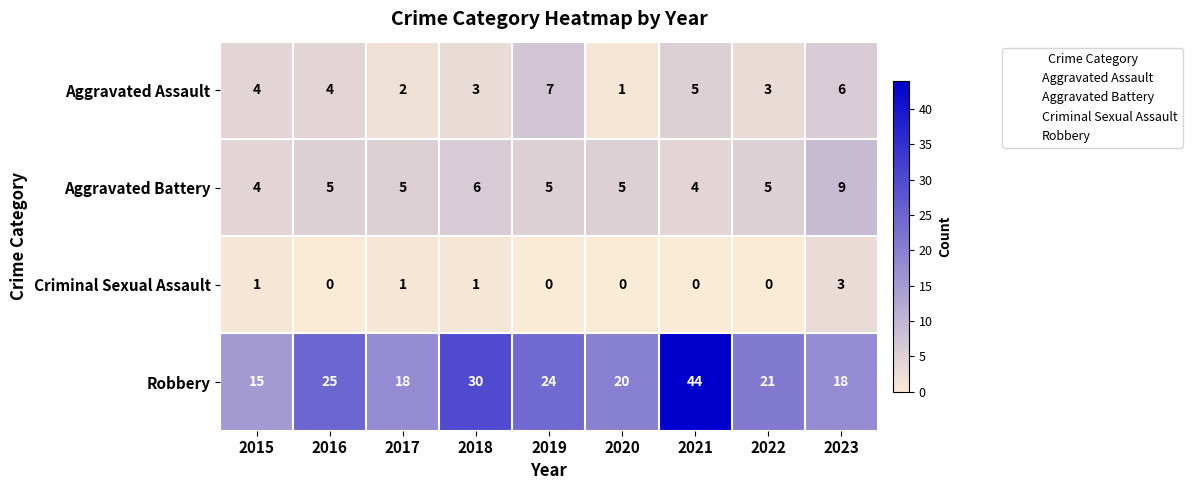

Count the number of data series in this chart.

4